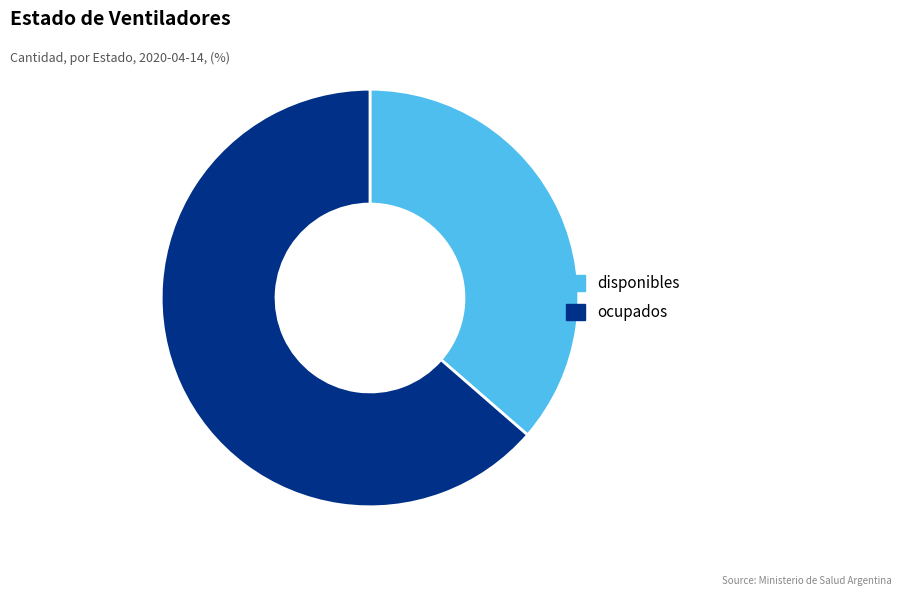

Is disponibles the majority of the pie?

No